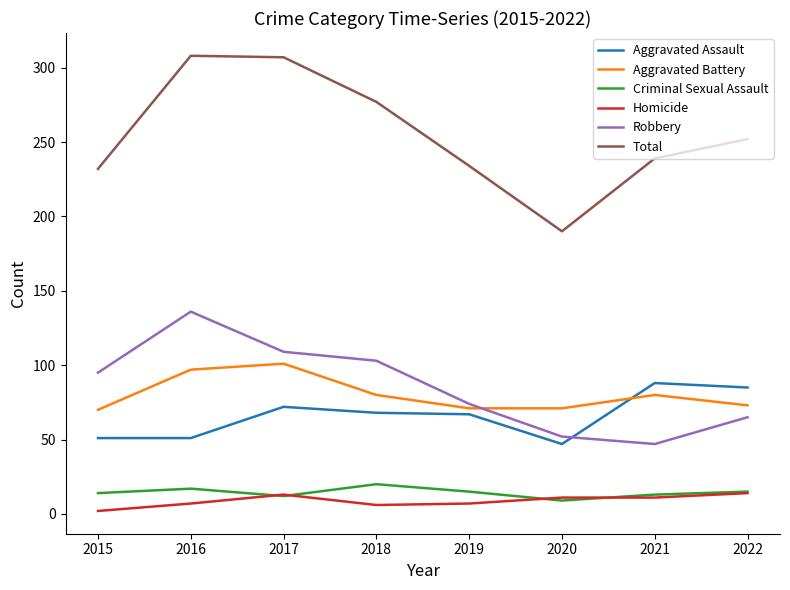

True or false: Robbery and Total intersect in this chart.

False